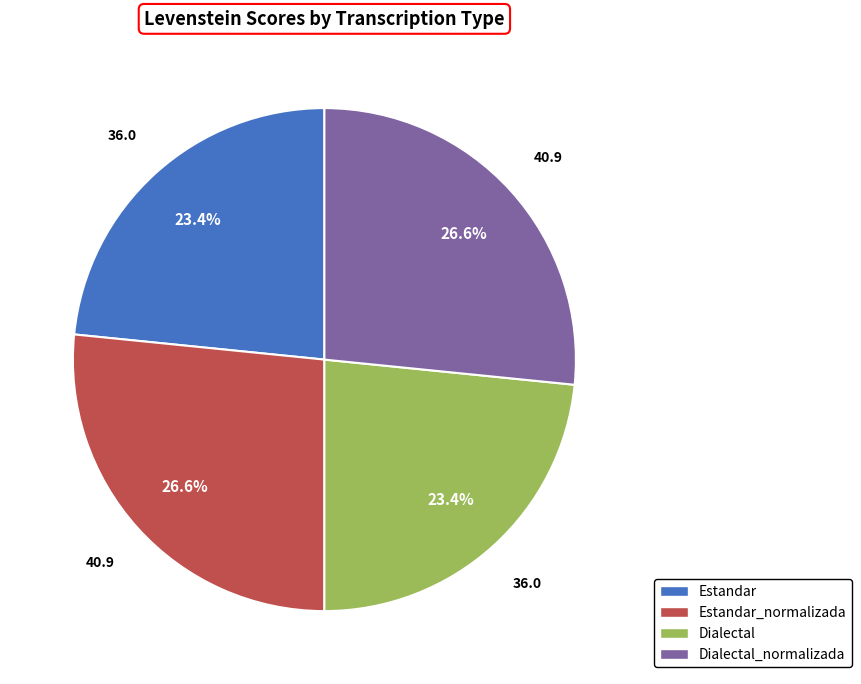

To the nearest percent, what is the difference between the largest and smallest slice percentages?

3%